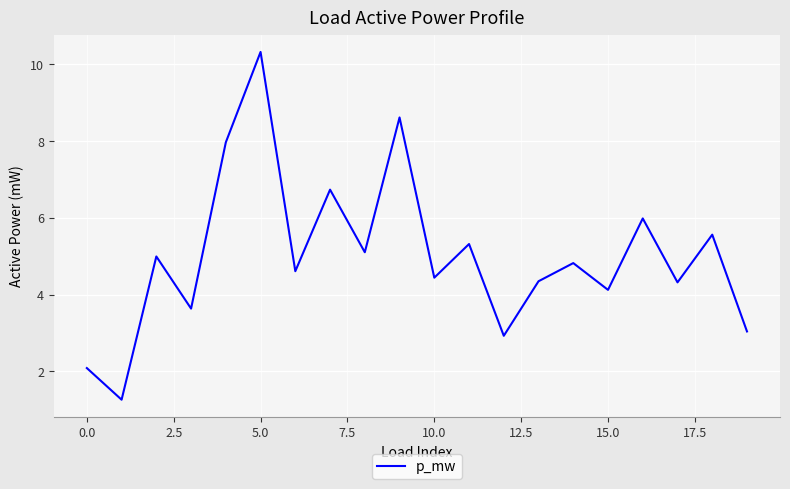

Reading left to right, transcribe all the data shown in this chart.

2.1	1.3	5.0	3.6	8.0	10.3	4.6	6.7	5.1	8.6	4.4	5.3	2.9	4.3	4.8	4.1	6.0	4.3	5.6	3.0